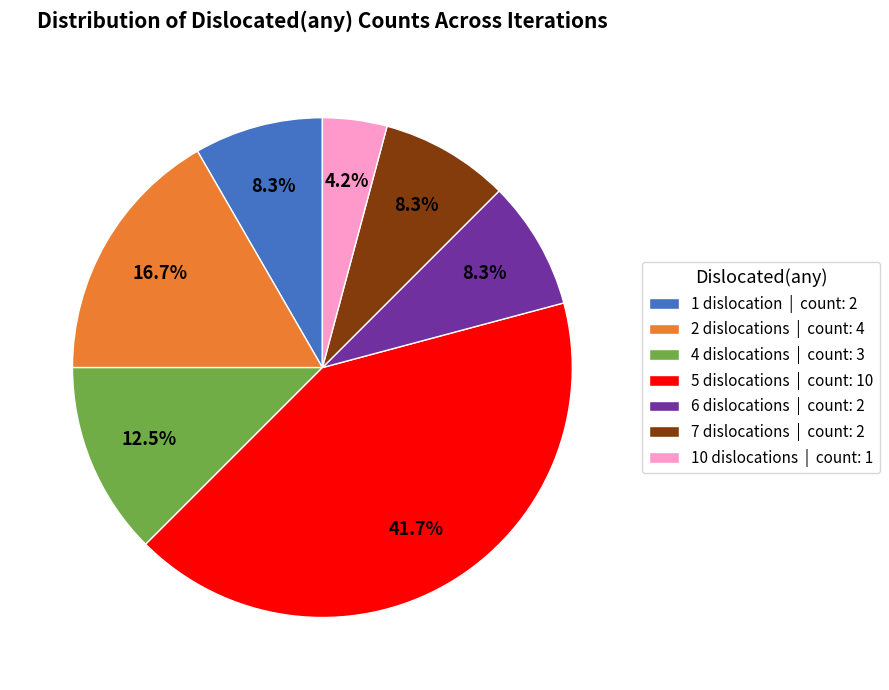

Does 1 dislocation | count: 2 account for over 50% of the chart?

No